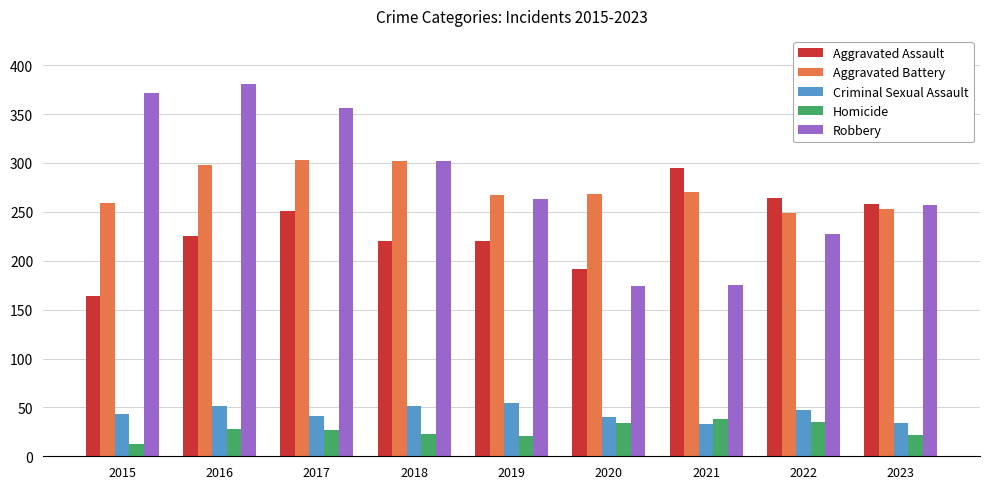

List the series in order of their peak value, highest first.

Robbery, Aggravated Battery, Aggravated Assault, Criminal Sexual Assault, Homicide